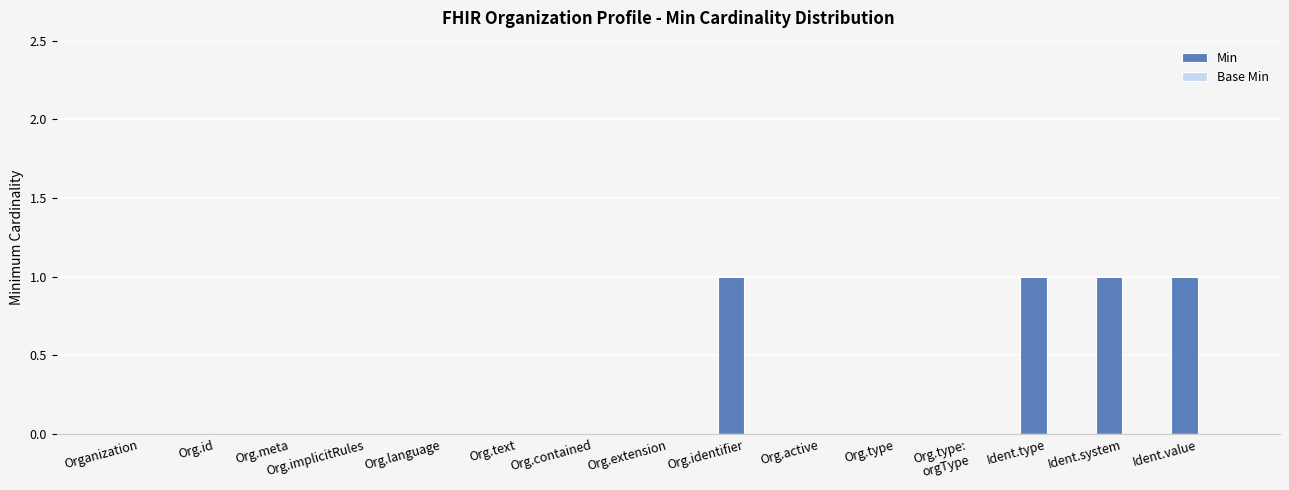

Is it true that the value at Org.meta is -1?

False